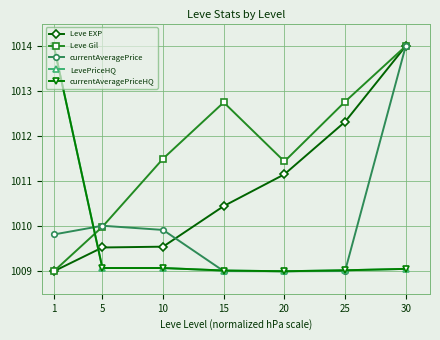

Reading right to left, what are all the values shown in this chart?

Leve EXP: 1014.0	1012.3	1011.2	1010.4	1009.5	1009.5	1009.0
Leve Gil: 1014.0	1012.8	1011.4	1012.8	1011.5	1010.0	1009.0
currentAveragePrice: 1014.0	1009.0	1009.0	1009.0	1009.9	1010.0	1009.8
LevePriceHQ: 1009.1	1009.0	1009.0	1009.0	1009.1	1009.1	1014.0
currentAveragePriceHQ: 1009.1	1009.0	1009.0	1009.0	1009.1	1009.1	1014.0